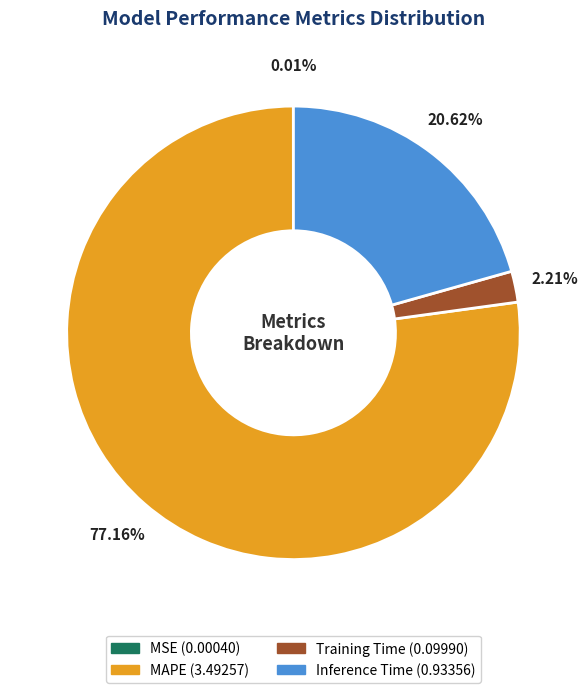

True or false: MAPE accounts for 84% of the total.

False